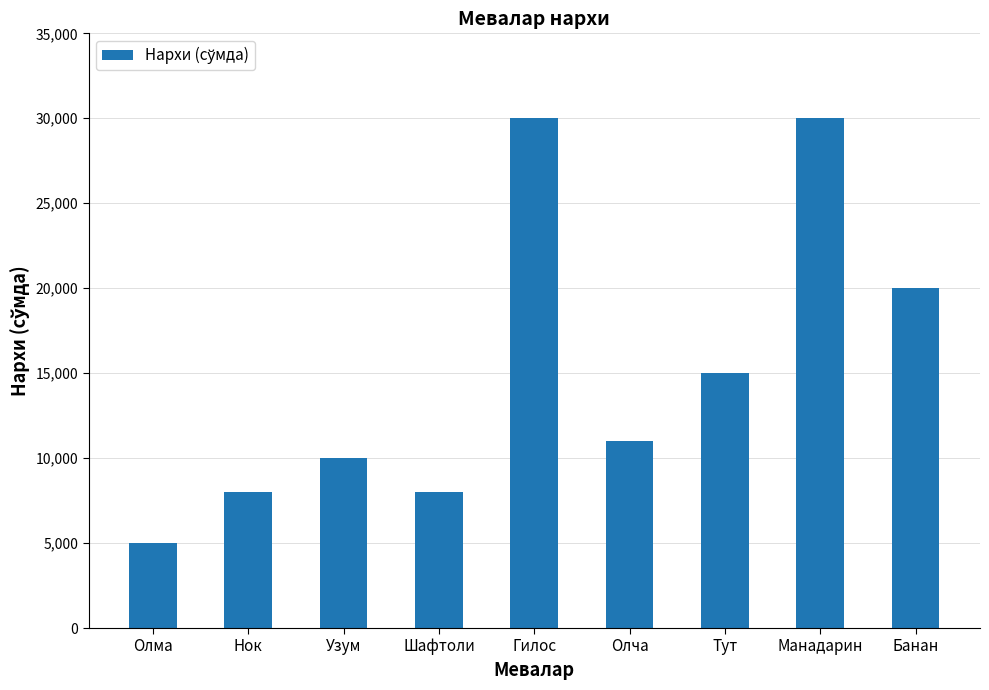

Are the bars grouped side by side (vs. stacked)?

No